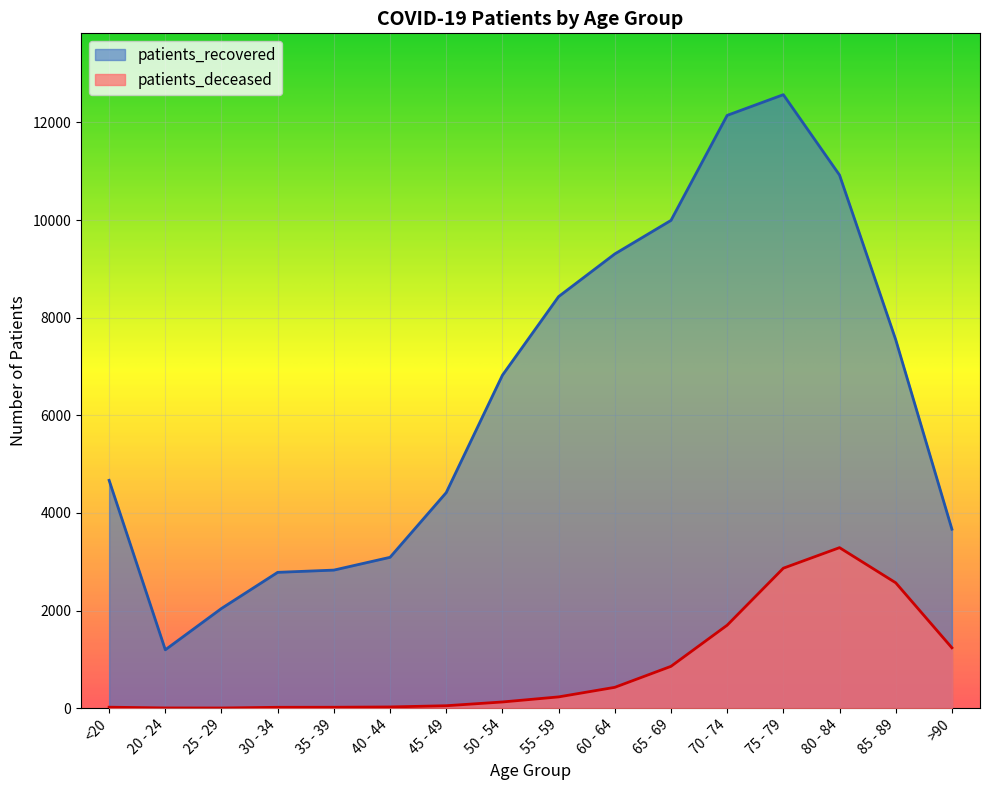

At which category is the sum across all series the highest?

75 - 79